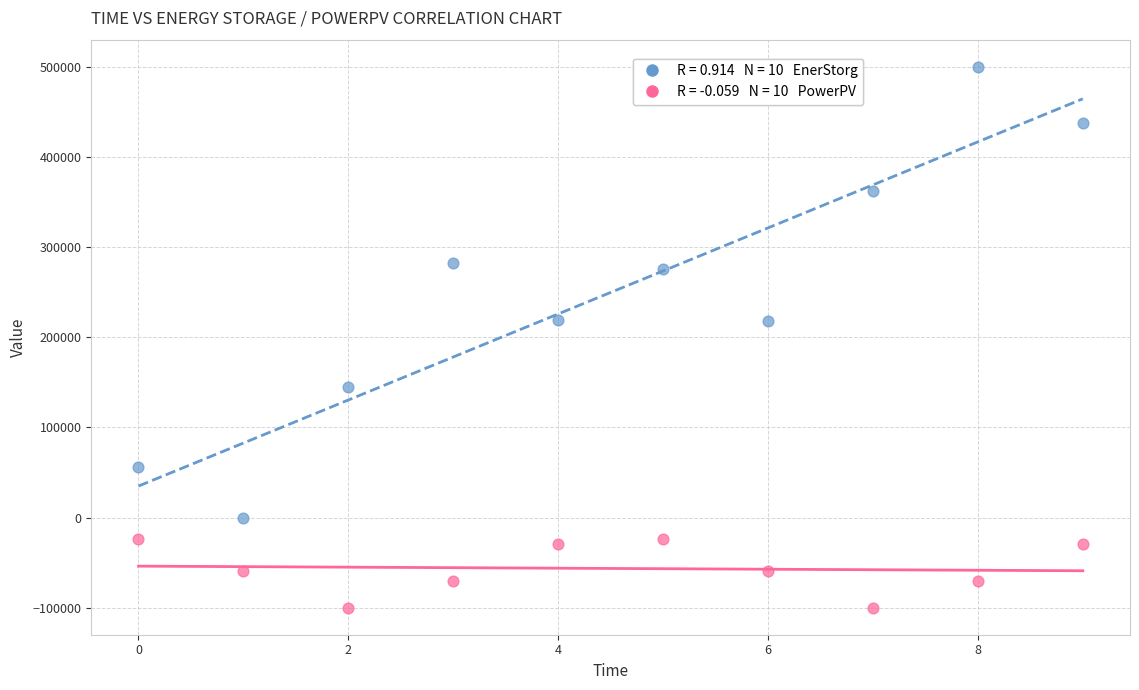

Across all data points, what is the range of Y values (max minus min)?

600327.1